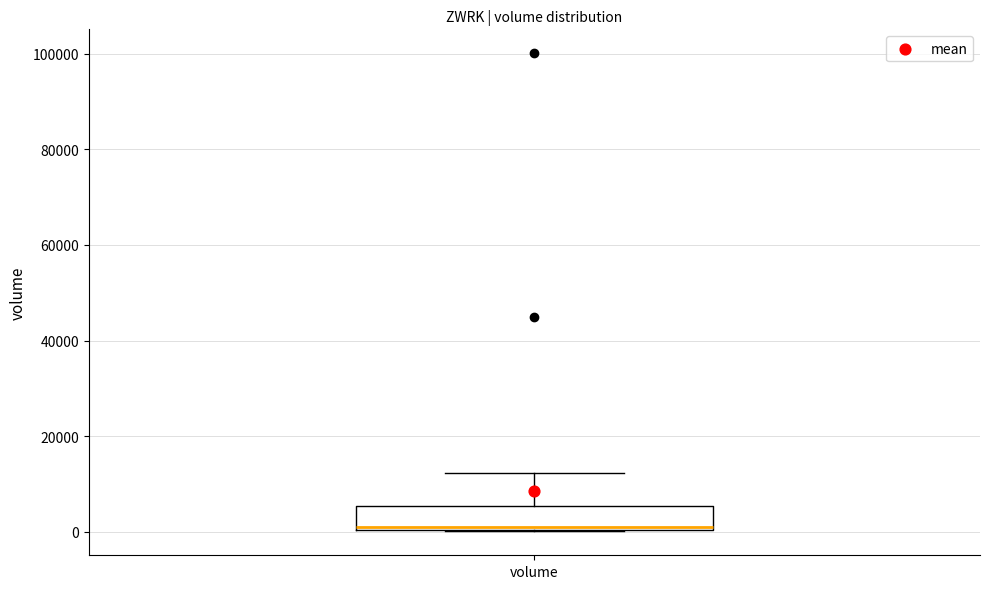

Read this box plot against the y-axis: the position of the median line, the range covered by the box, and the ends of both whiskers. The values are not printed on the chart, so give them approximately, as read against the axis.

median 2000, box 0 to 6000, whiskers 0 to 12000